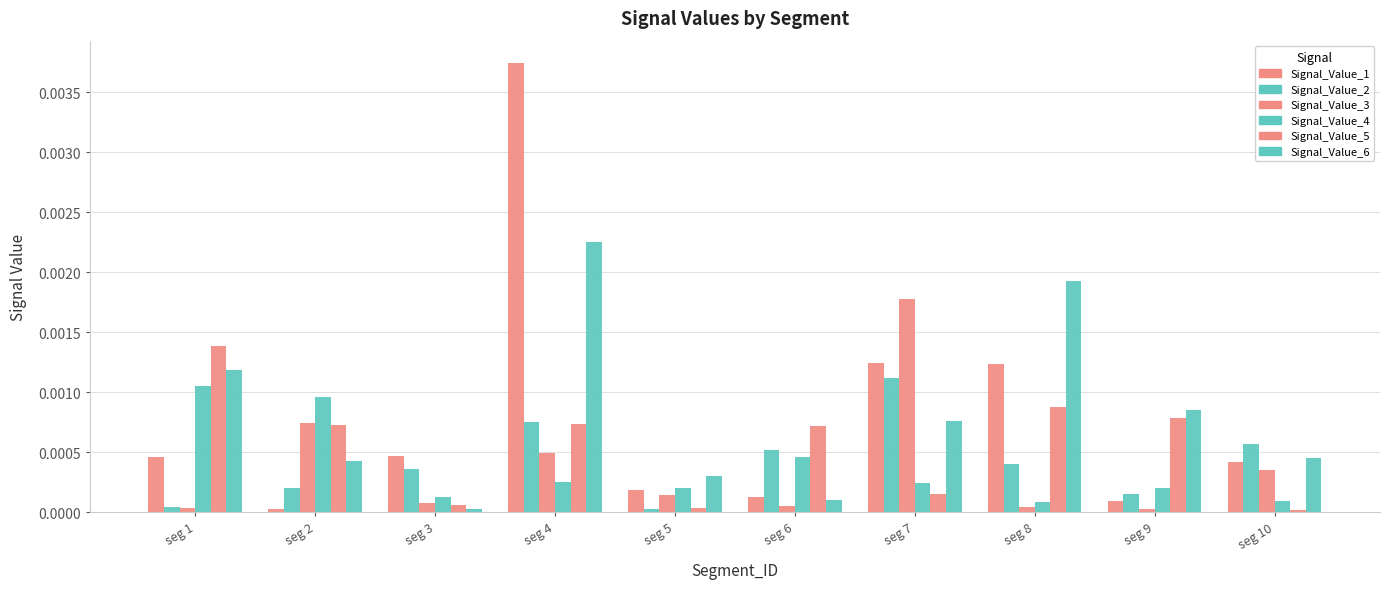

Rank the categories by Signal_Value_5 value from highest to lowest.

seg 1, seg 8, seg 9, seg 4, seg 2, seg 6, seg 7, seg 3, seg 5, seg 10